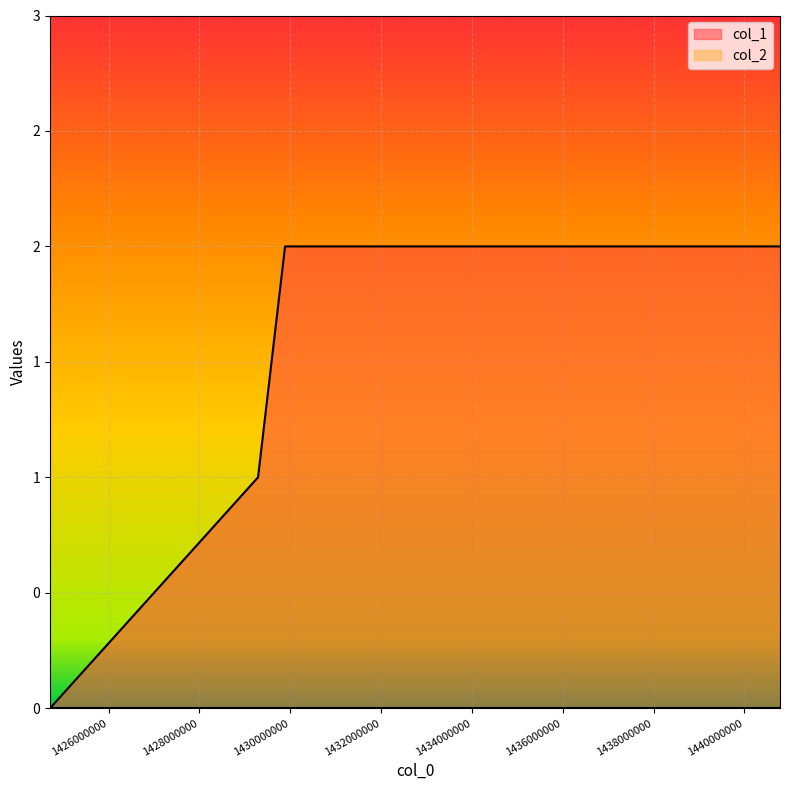

Is it true that the value at 1440783760 is 3?

False